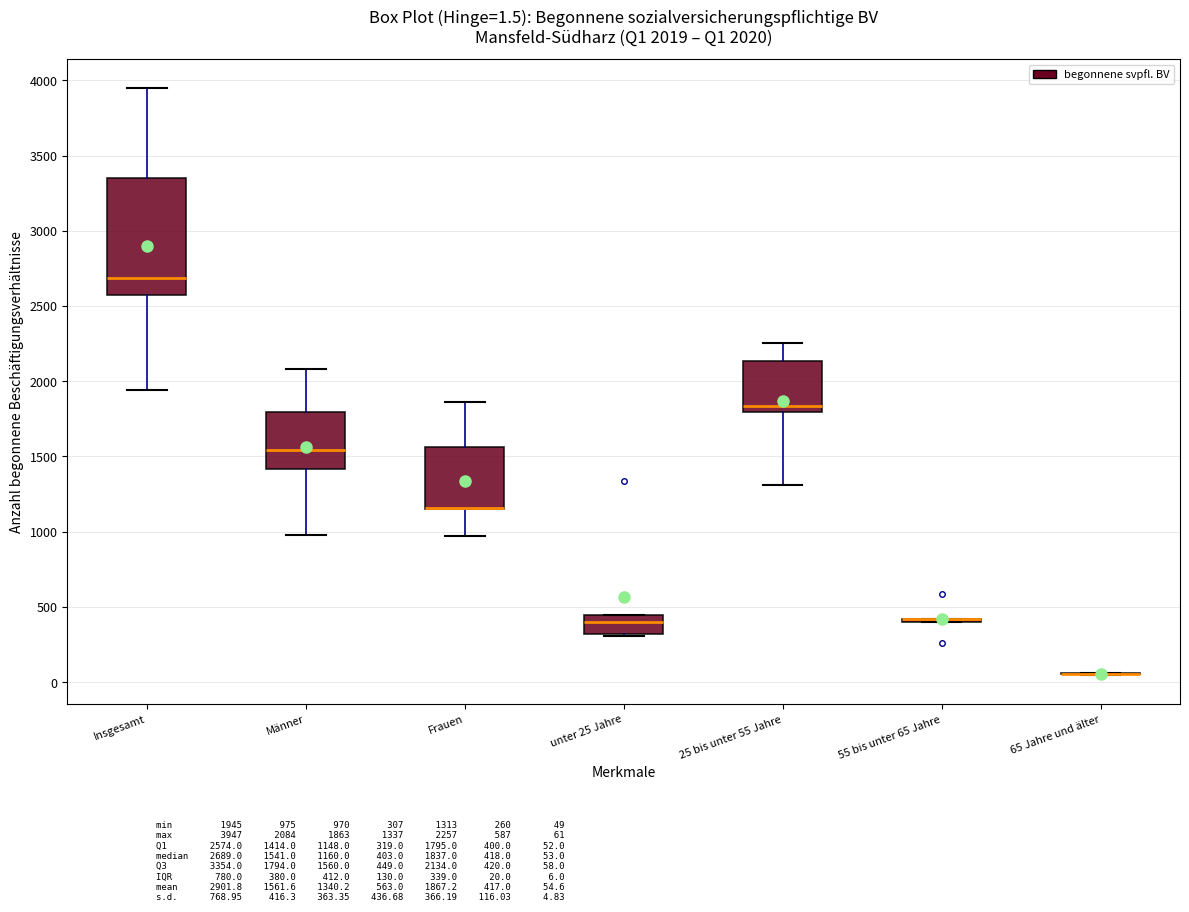

Which box is the tallest, from its lower edge to its upper edge?

Insgesamt